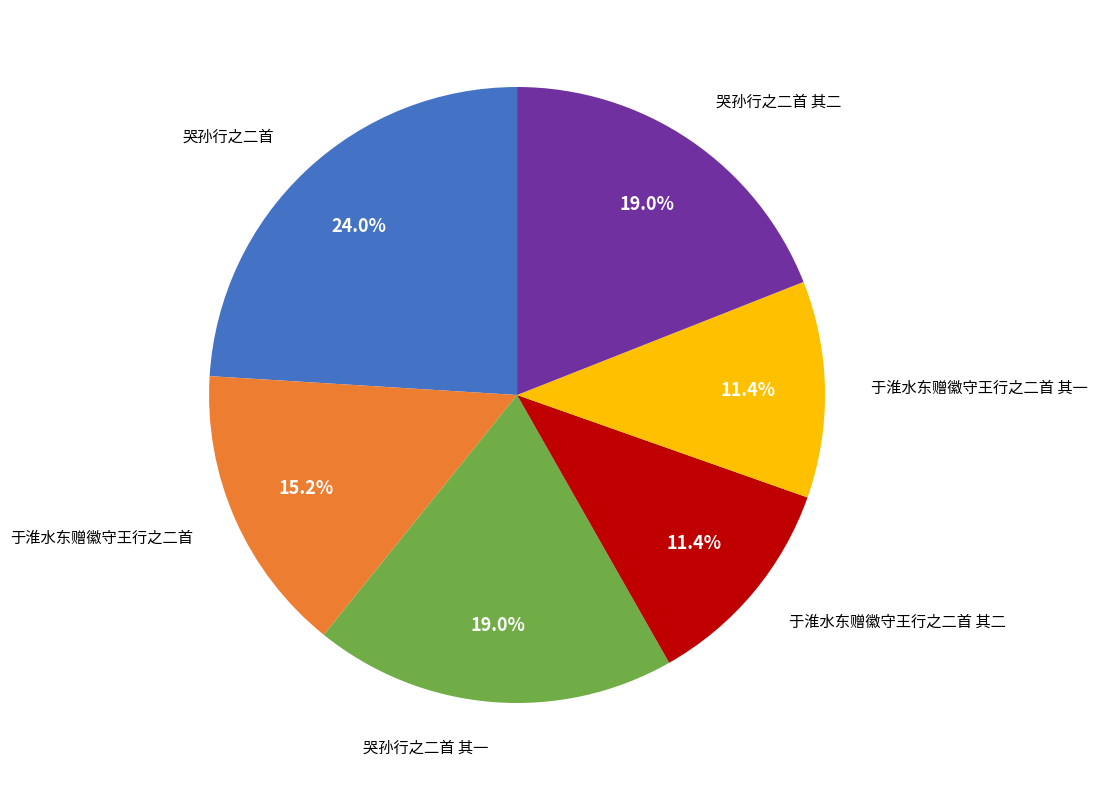

Does any single category account for the majority?

No